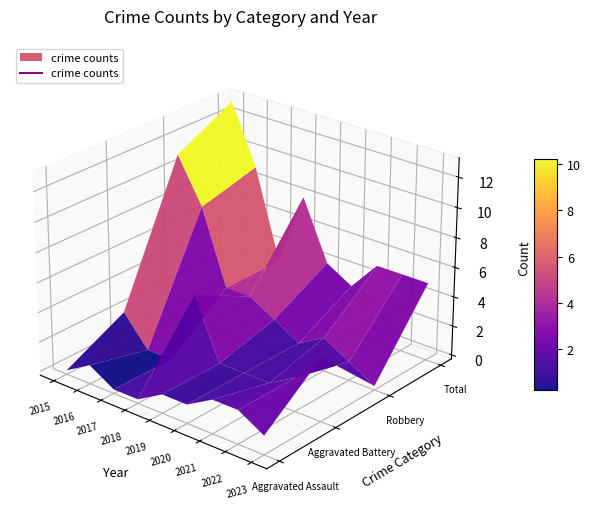

List the labels in order of Aggravated Battery value, largest first.

2018, 2023, 2015, 2022, 2019, 2020, 2021, 2016, 2017